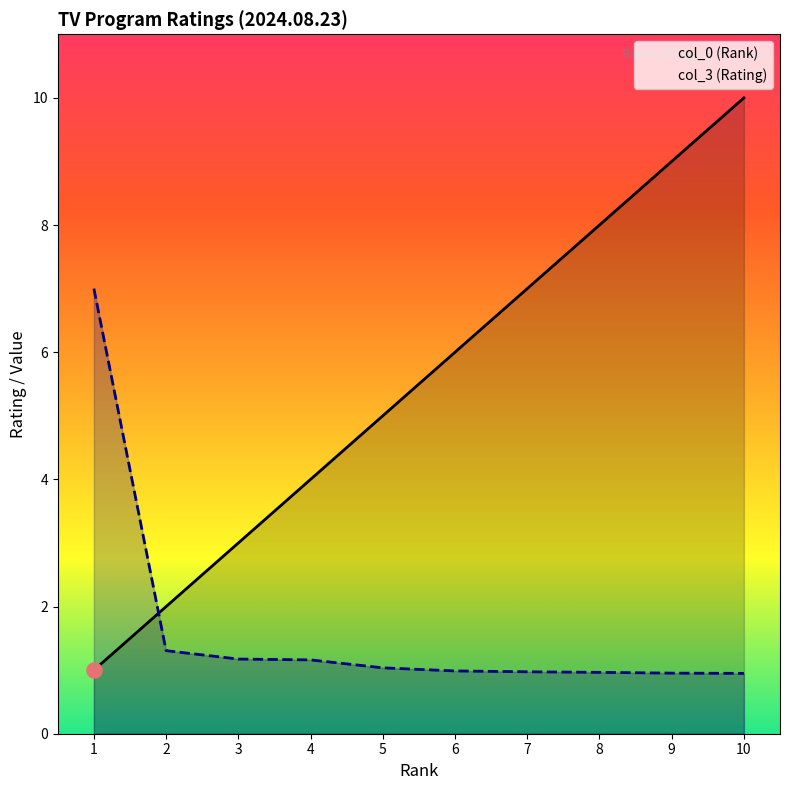

What are all the series names shown in the legend?

col_0 (Rank), col_3 (Rating)